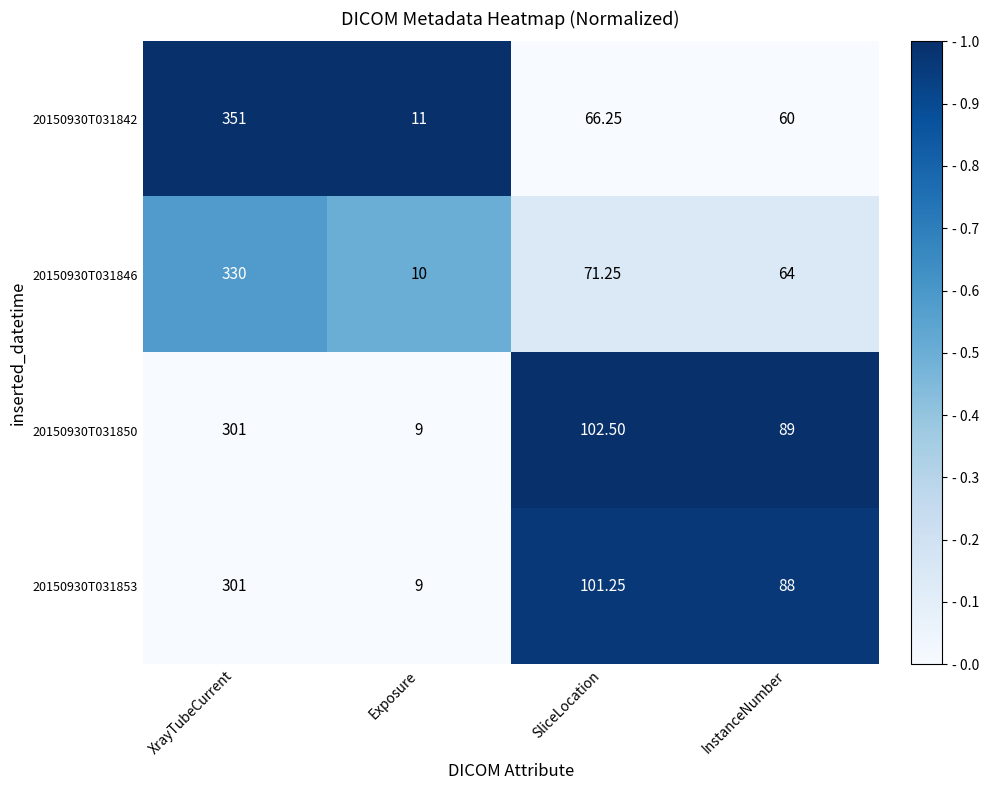

Which category has the highest value across all series?

XrayTubeCurrent